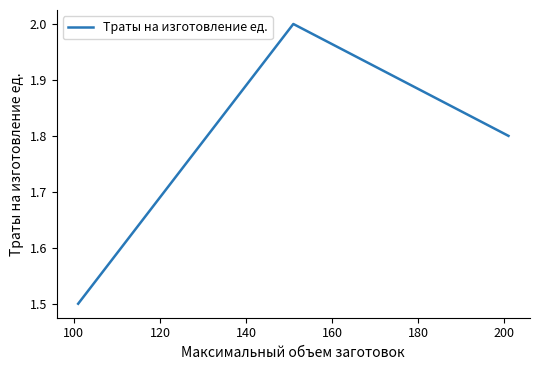

How many series are shown in this chart?

1